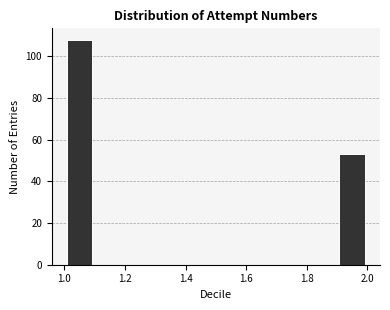

Reading left to right, list every bar in this chart as the range it spans on the x-axis followed by its height. The values are not printed on the chart, so give them approximately, as read against the axis.

1.0 to 1.1: 108
1.1 to 1.2: 0
1.2 to 1.3: 0
1.3 to 1.4: 0
1.4 to 1.5: 0
1.5 to 1.6: 0
1.6 to 1.7: 0
1.7 to 1.8: 0
1.8 to 1.9: 0
1.9 to 2.0: 54